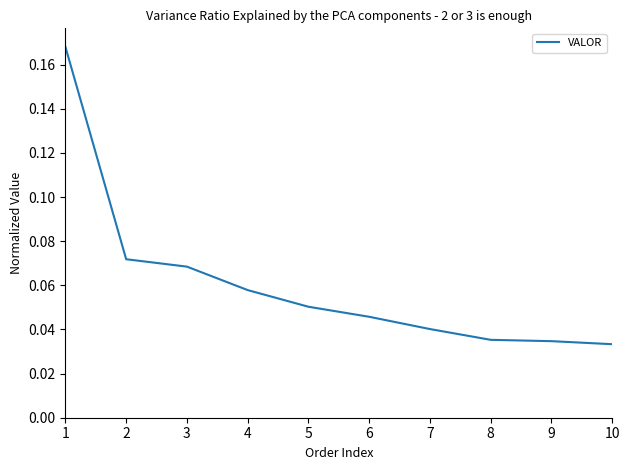

True or false: the data shows 0.0 at 2.

False